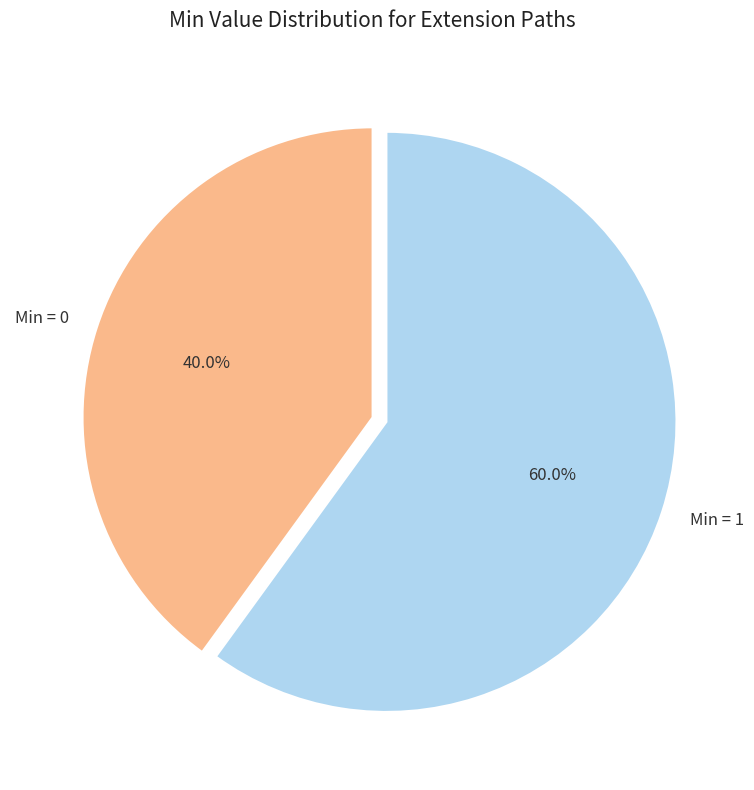

What percentage is NOT represented by Min = 1?

40.0%